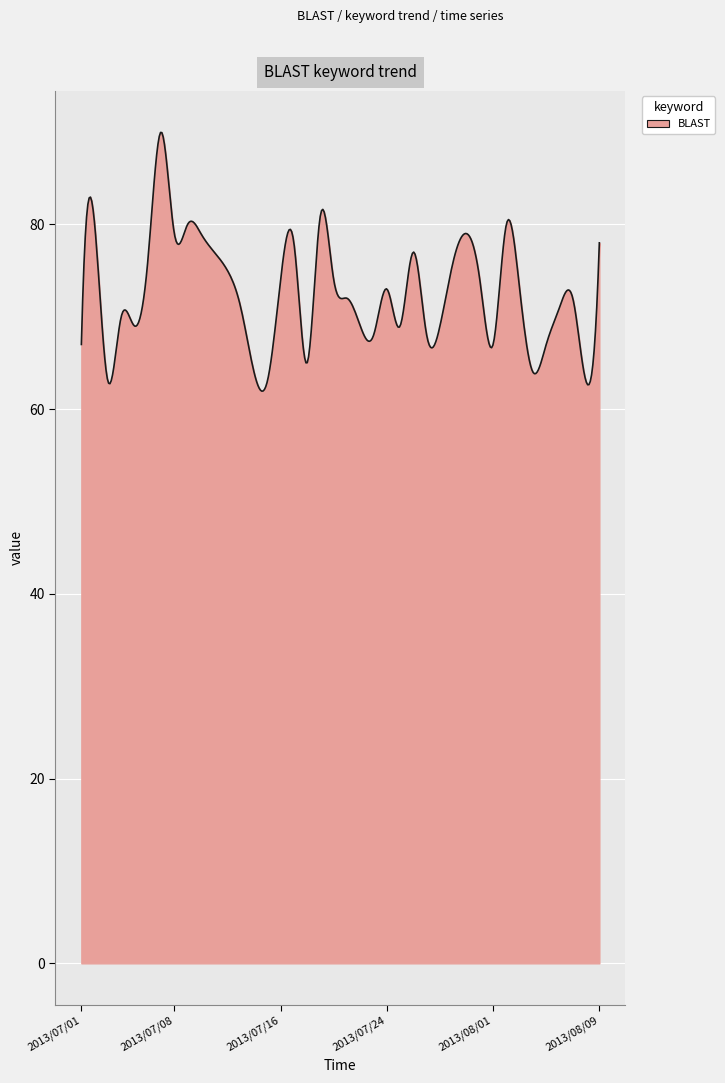

What is the difference between the maximum and minimum values?

28.0